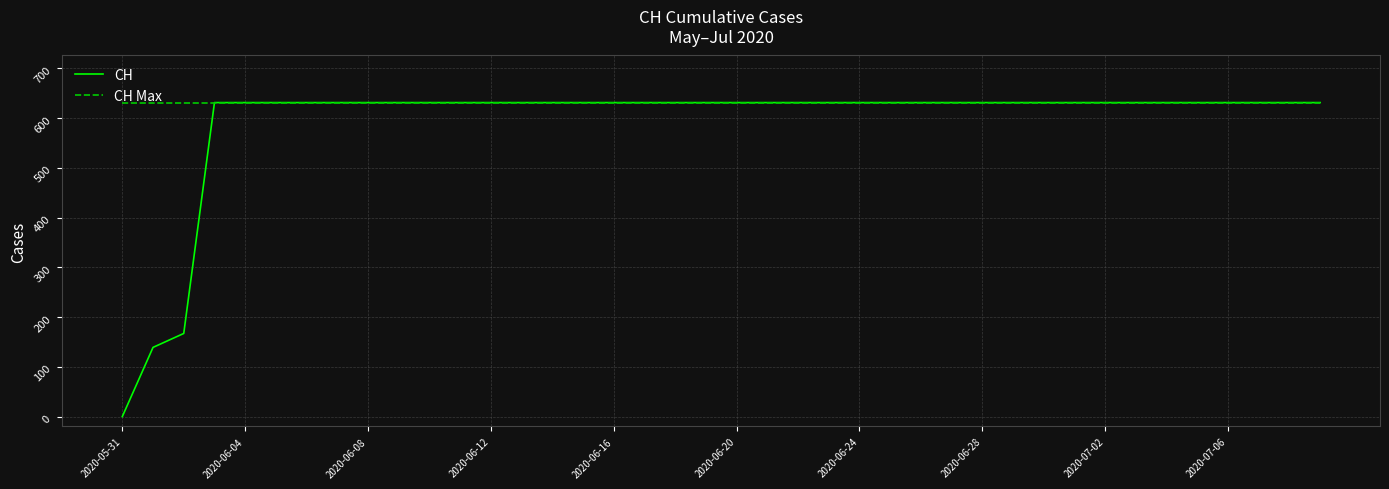

What is the difference between the maximum and minimum values in the CH series?

631